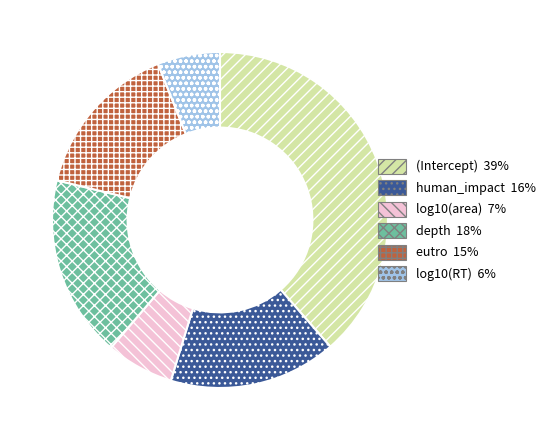

Which category has the biggest portion of the pie?

(Intercept)